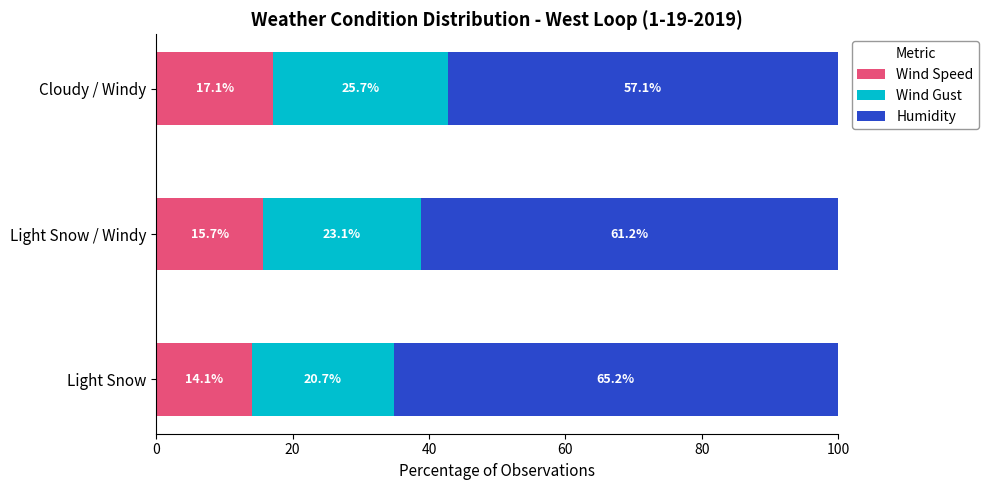

What is the sum of the Wind Speed values at Light Snow and Cloudy / Windy?

31.2